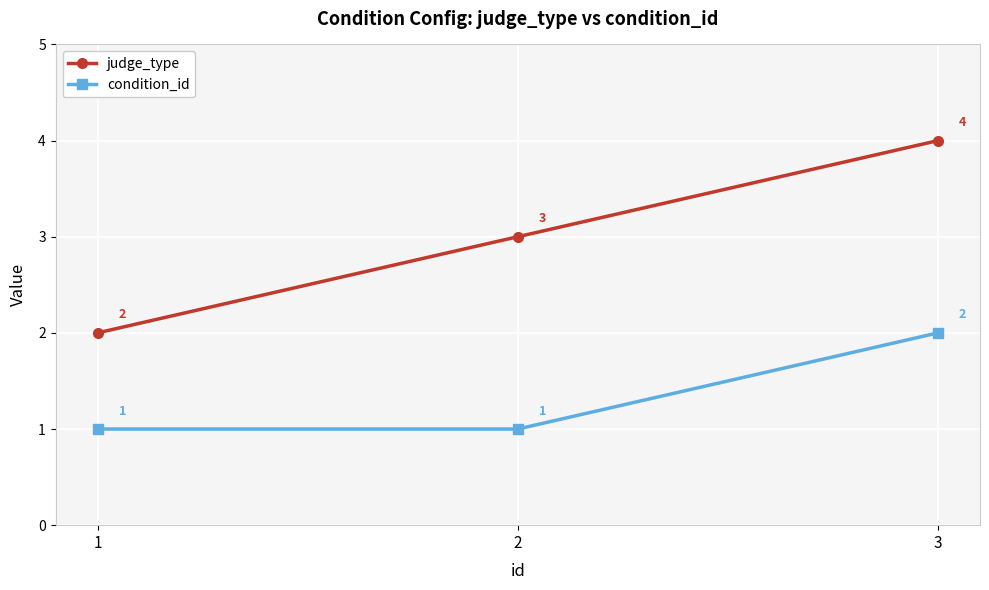

What value does the judge_type series have at 1?

2